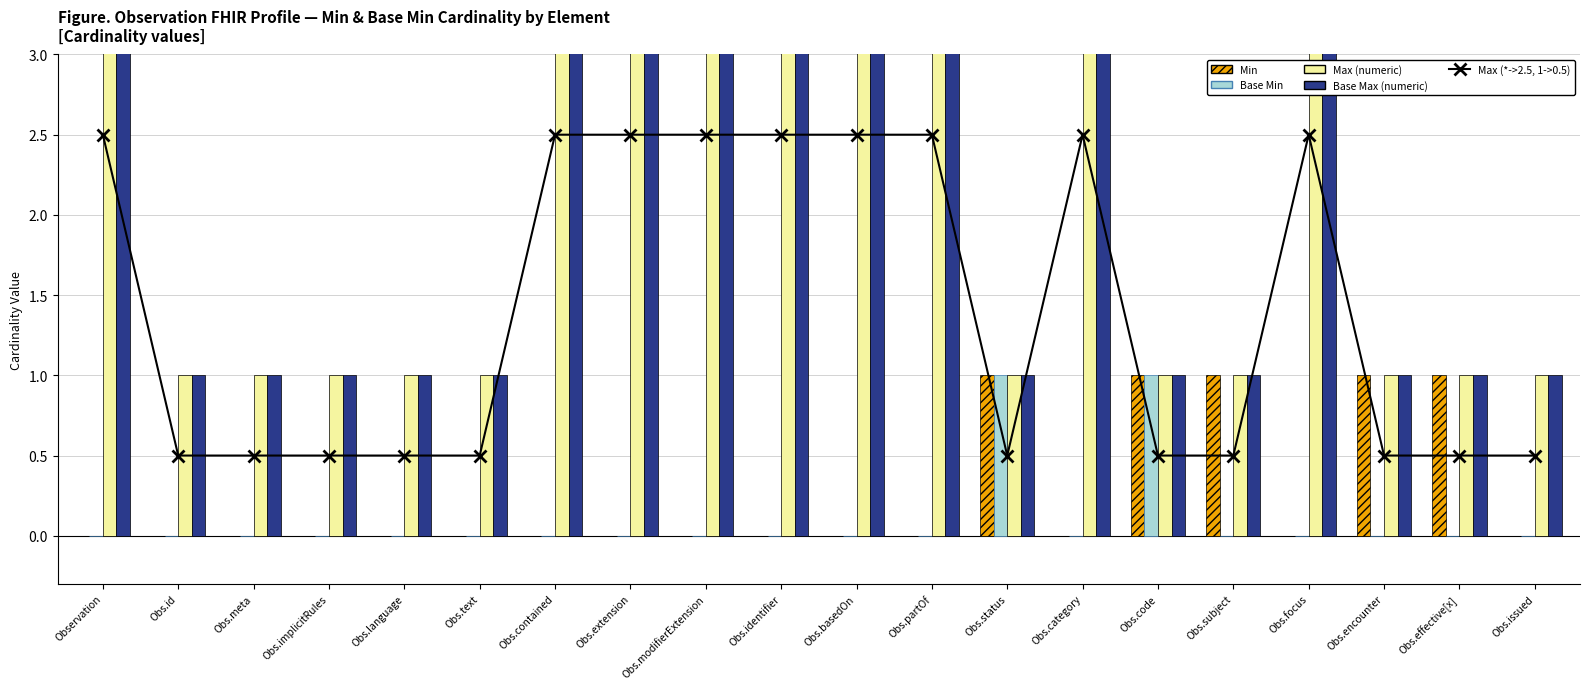

Between Obs.identifier and Obs.code, which series saw the biggest shift?

Max (numeric)